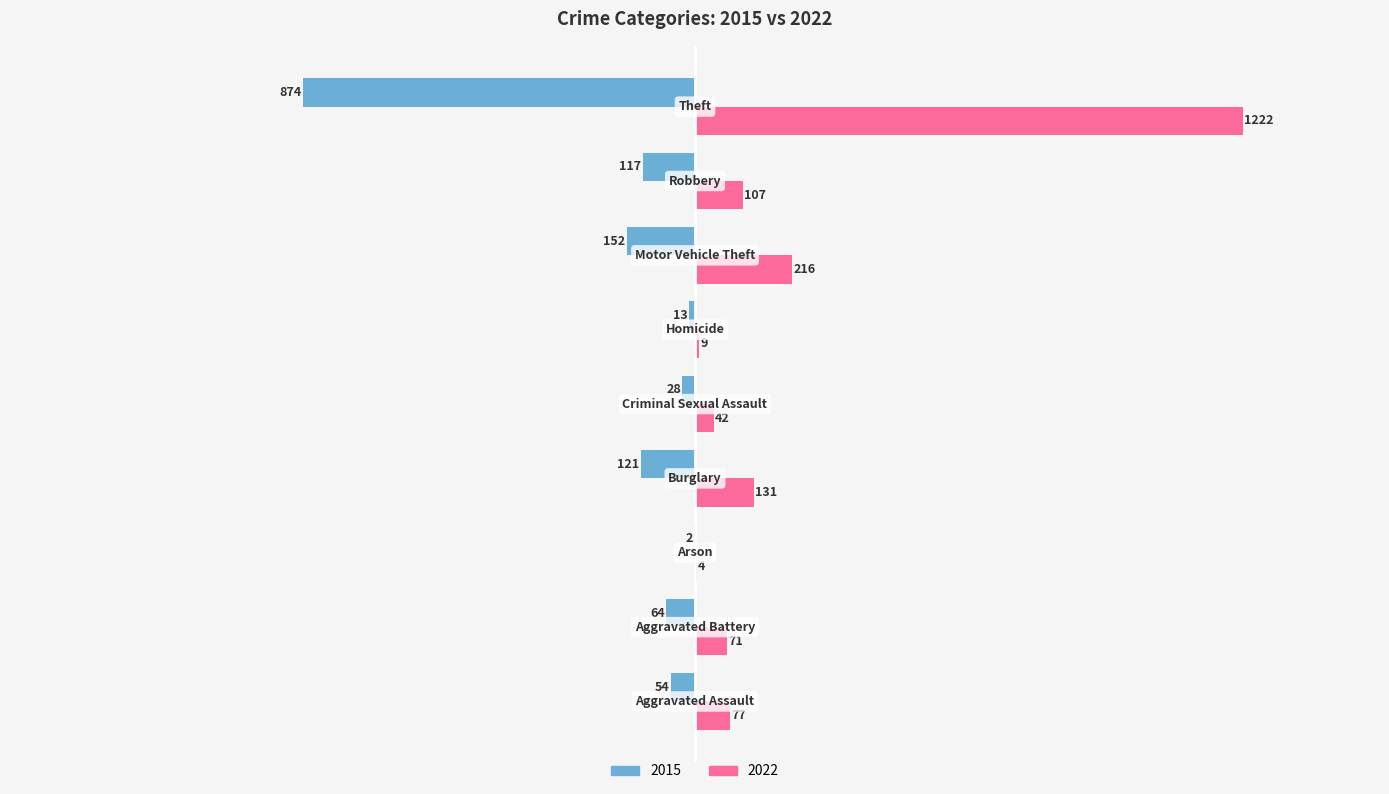

What is the maximum value shown in the chart?

1222